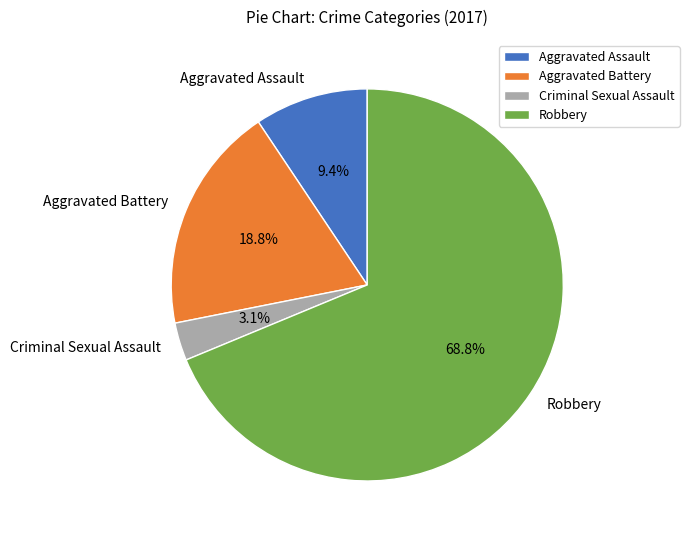

What is the smallest slice in the pie chart?

Criminal Sexual Assault